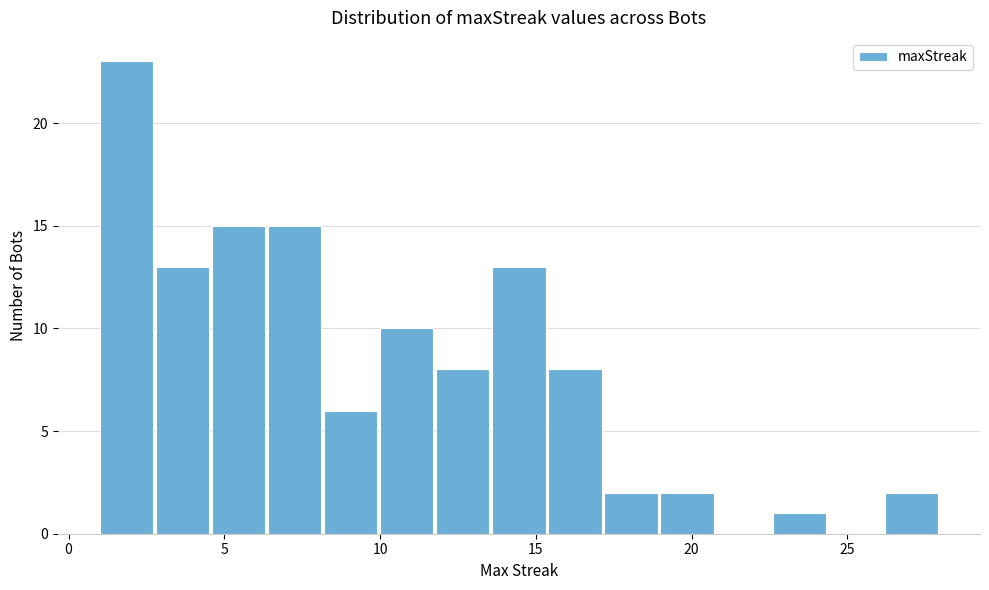

Read against the x-axis, roughly where is the centre of the tallest bar?

2.0